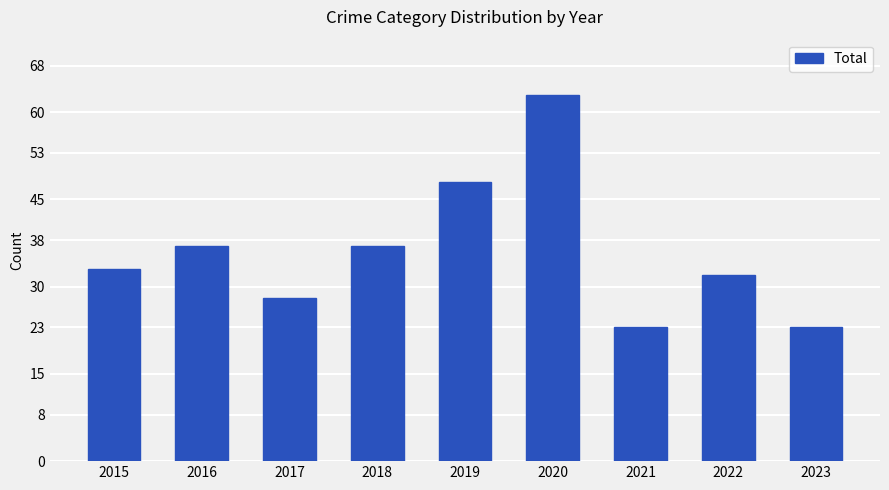

How many categories are shown in the chart?

9